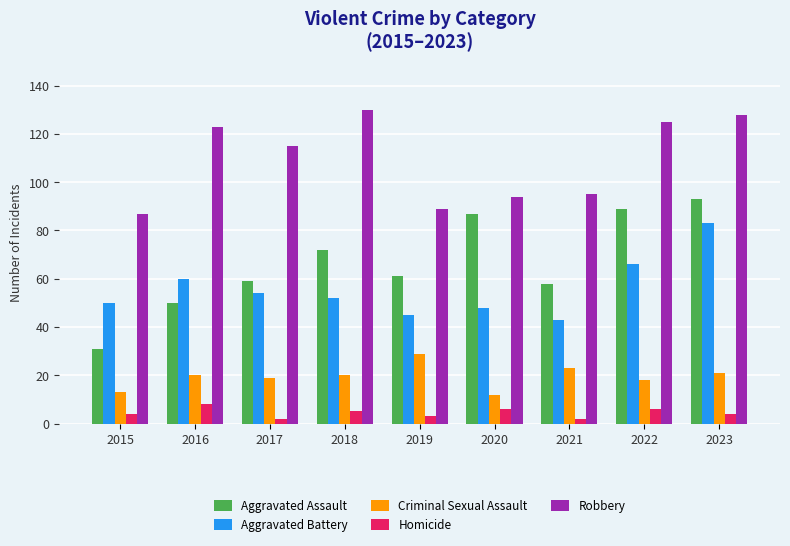

Reading left to right, what are all the values shown in this chart?

Aggravated Assault: 2015=31	2016=50	2017=59	2018=72	2019=61	2020=87	2021=58	2022=89	2023=93
Aggravated Battery: 2015=50	2016=60	2017=54	2018=52	2019=45	2020=48	2021=43	2022=66	2023=83
Criminal Sexual Assault: 2015=13	2016=20	2017=19	2018=20	2019=29	2020=12	2021=23	2022=18	2023=21
Homicide: 2015=4	2016=8	2017=2	2018=5	2019=3	2020=6	2021=2	2022=6	2023=4
Robbery: 2015=87	2016=123	2017=115	2018=130	2019=89	2020=94	2021=95	2022=125	2023=128